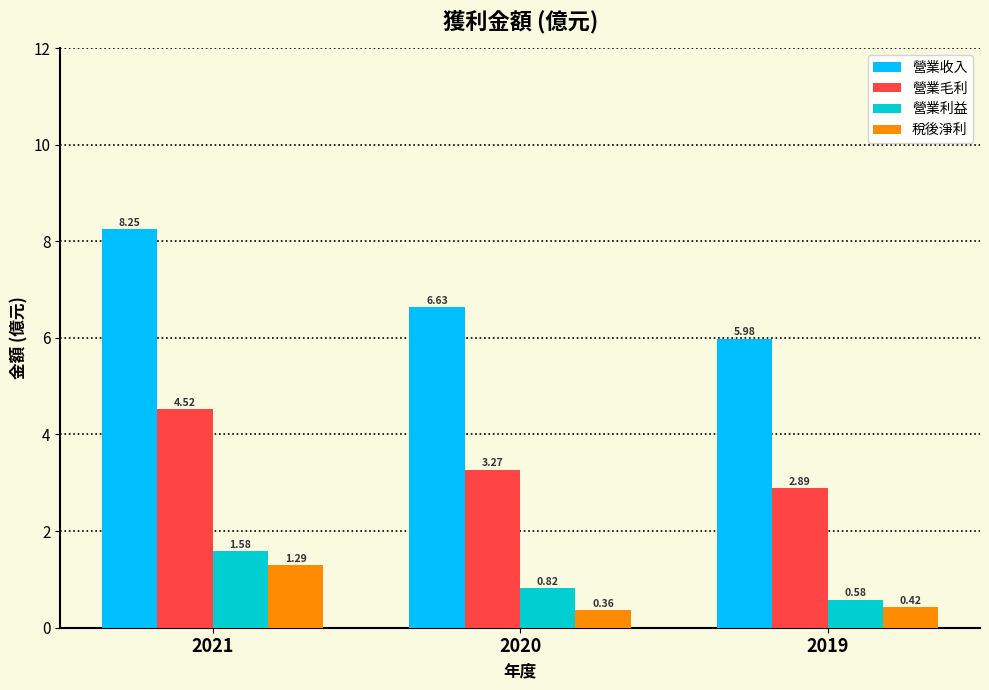

What is the approximate value of 營業毛利 at 2019?

2.9